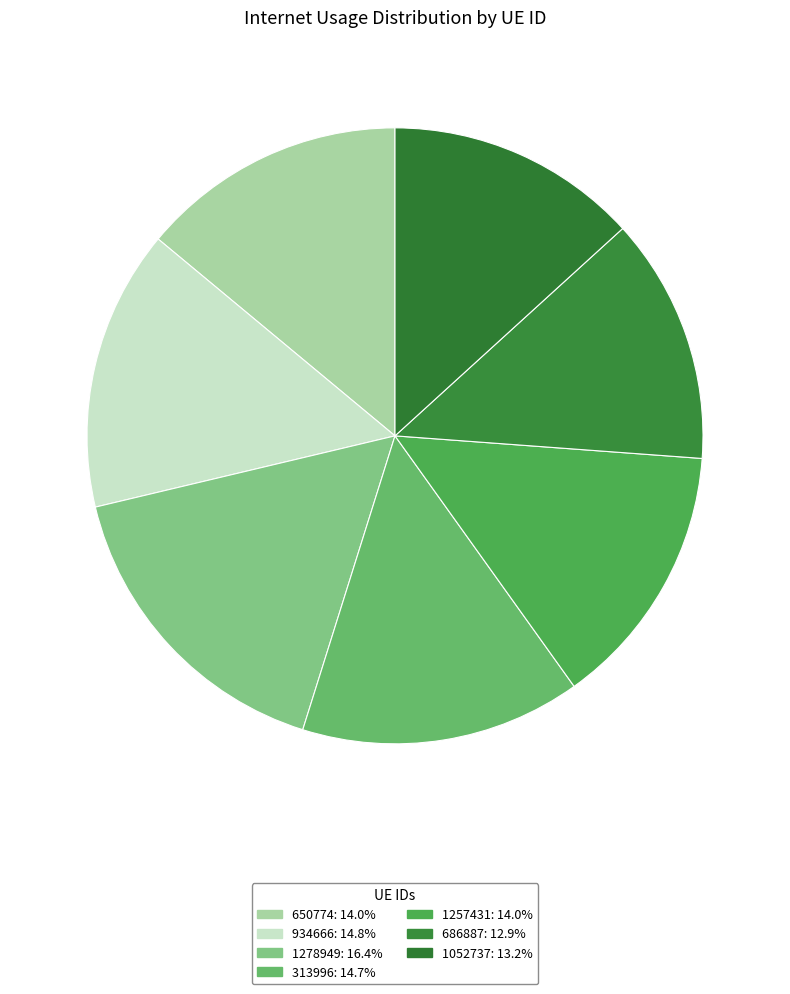

To the nearest percent, what is the difference between the largest and smallest slice percentages?

4%